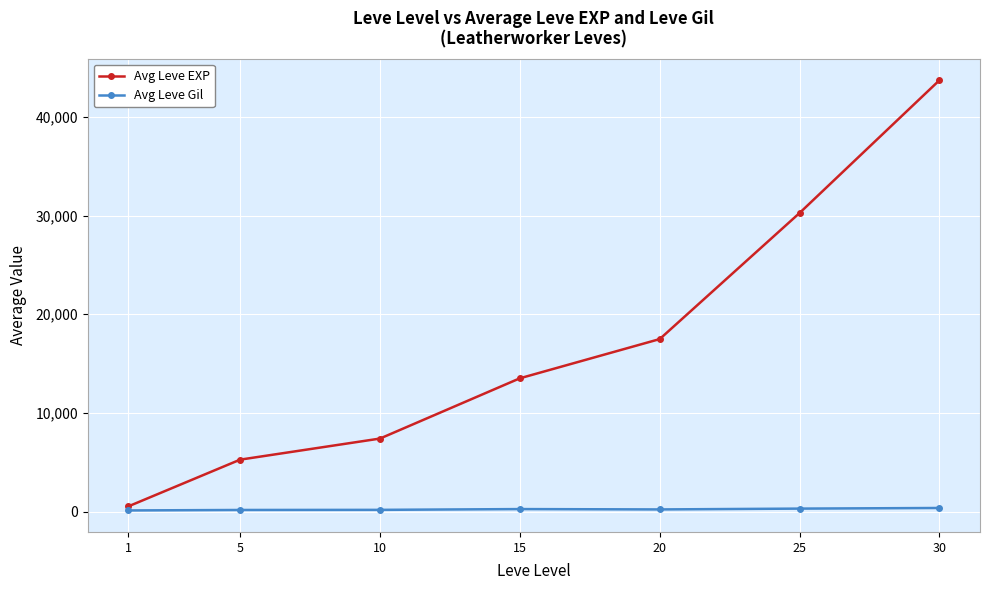

At which label does Avg Leve EXP reach its minimum?

1